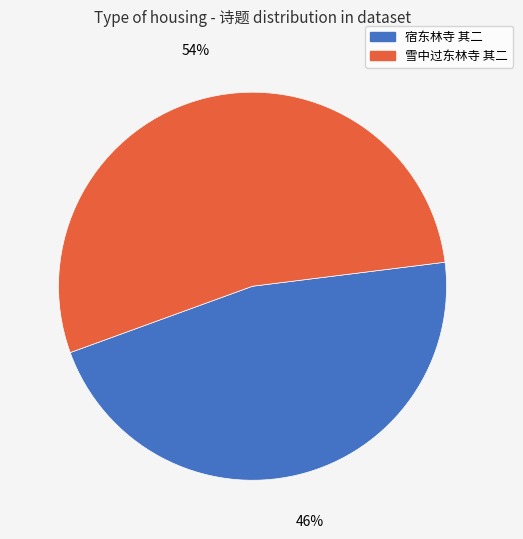

Which slice is the largest?

雪中过东林寺 其二